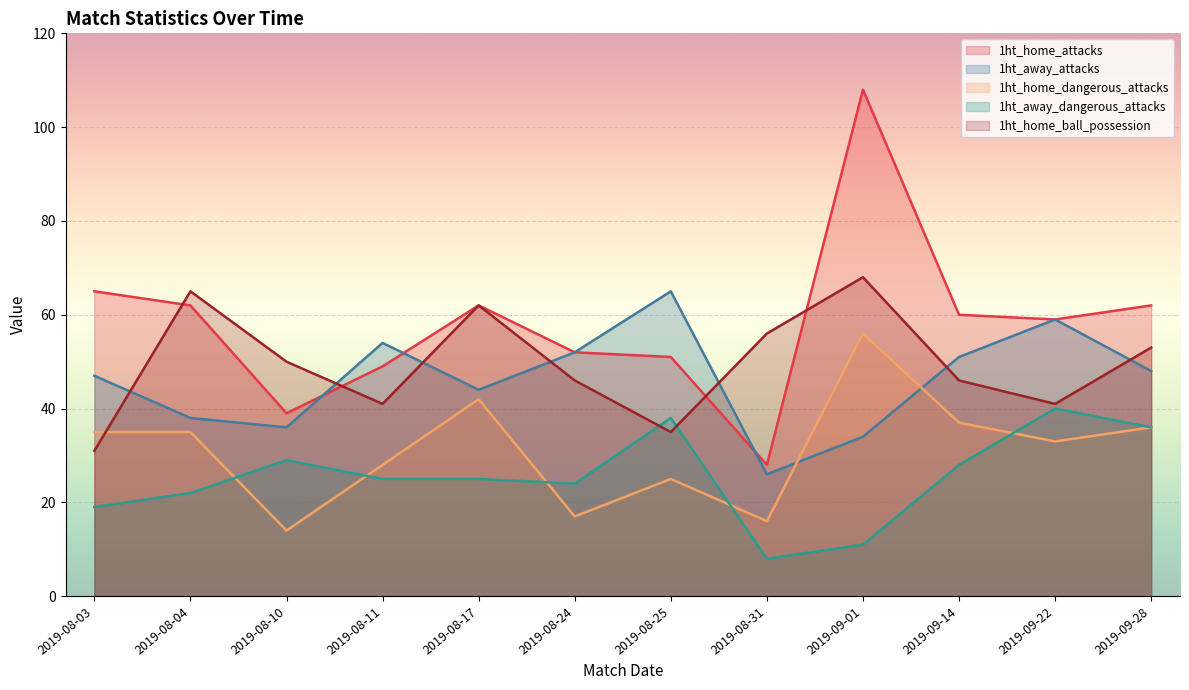

How many intersections are there between 1ht_away_dangerous_attacks and 1ht_home_ball_possession?

2